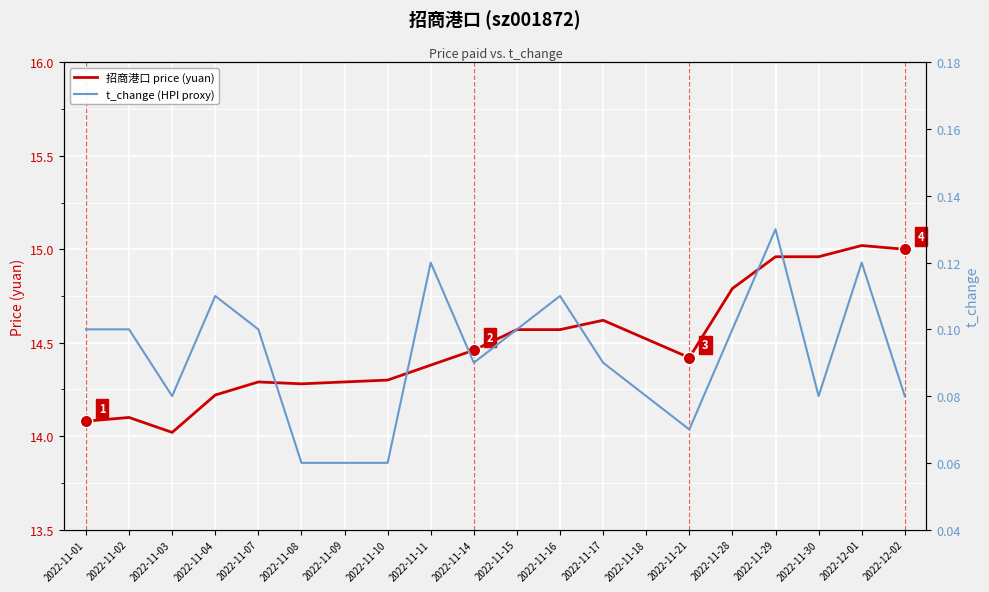

At how many categories does at least one series exceed 12?

20